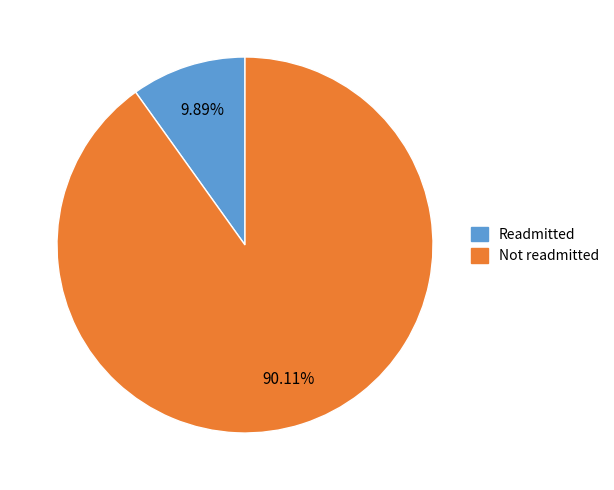

Does Readmitted account for over 50% of the chart?

No